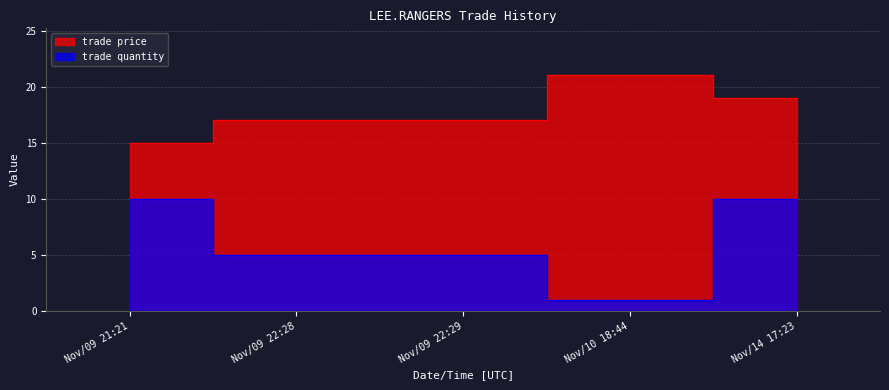

What is the minimum value shown in the chart?

1